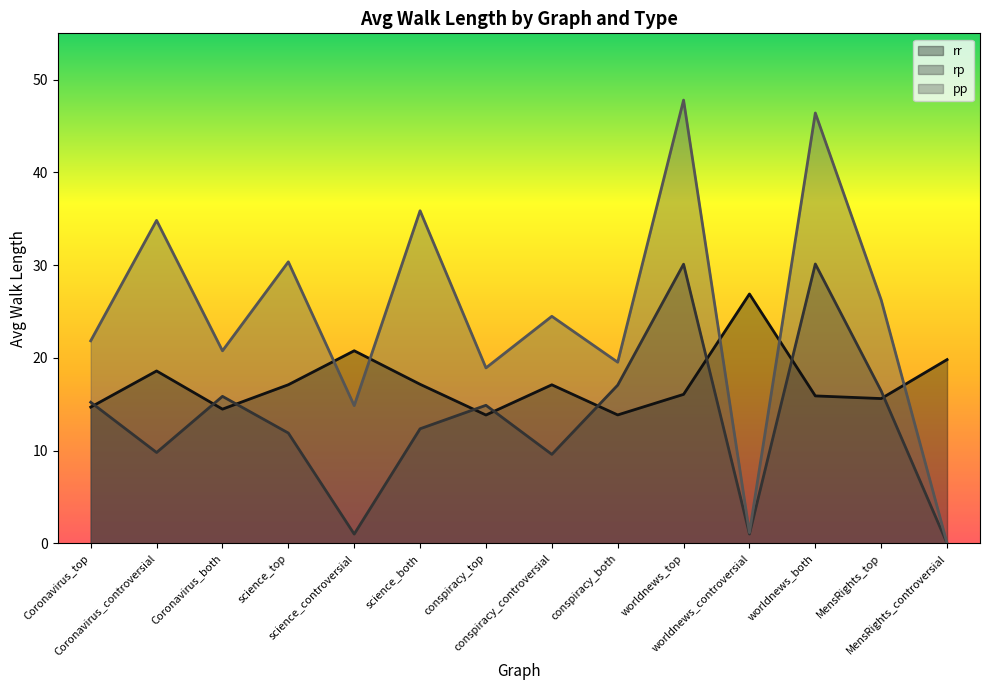

True or false: pp has a value of 24.5 at conspiracy_controversial.

True